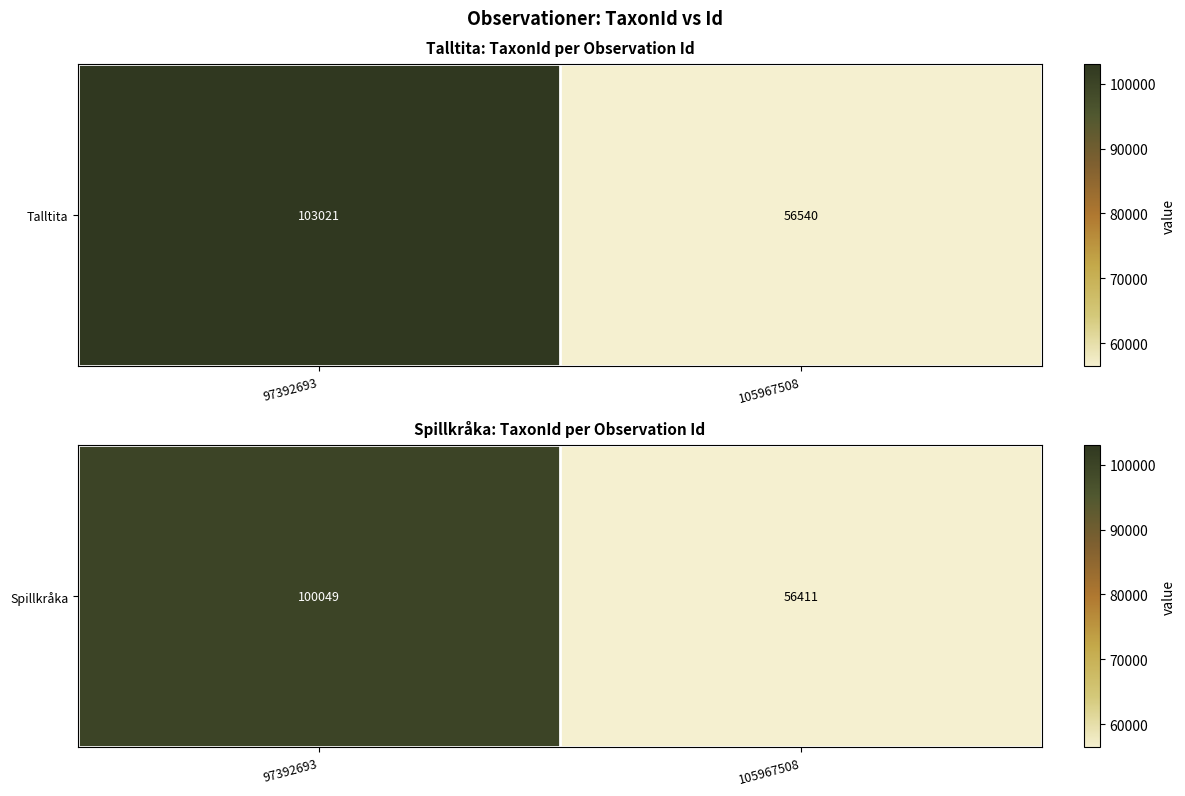

Where is the data nearest to the value 78230?

97392693